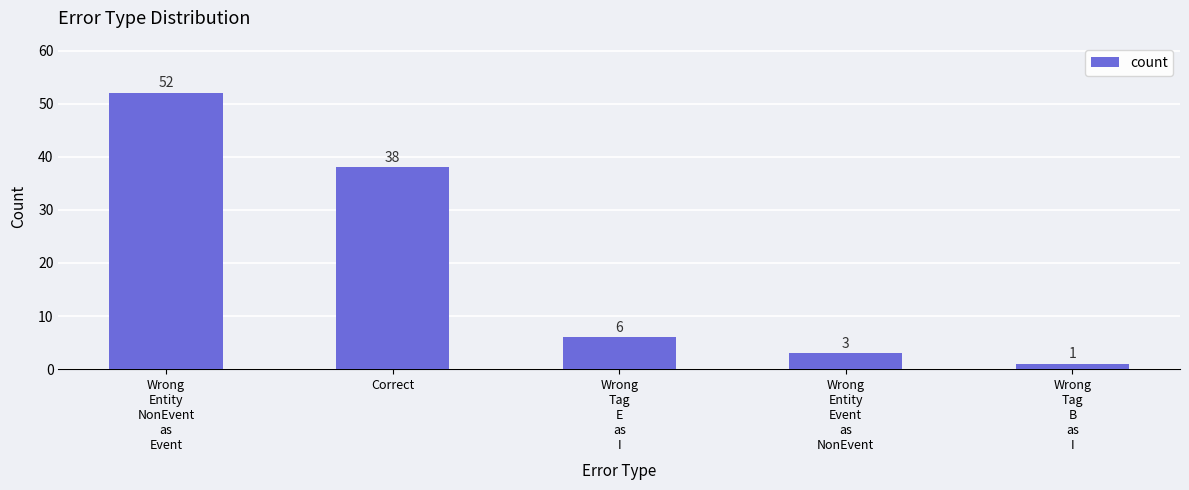

What is the label of the 5th bar from the left?

Wrong
Tag
B
as
I